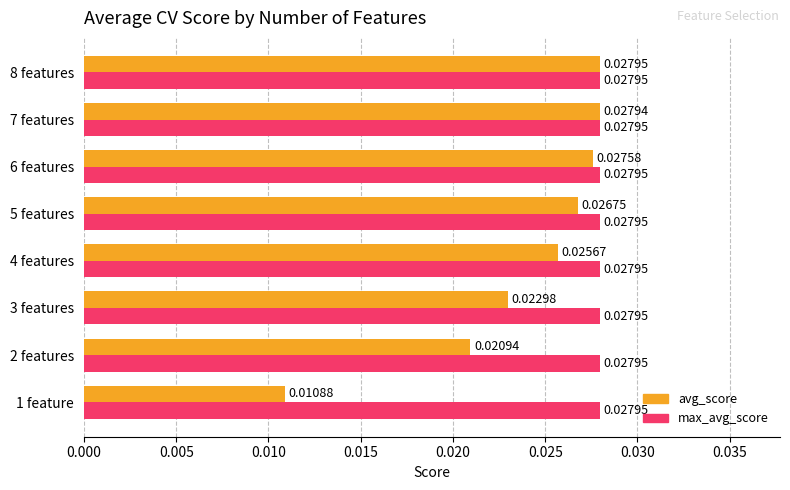

Is the value of avg_score at 4 features greater than the value of max_avg_score at 4 features?

No